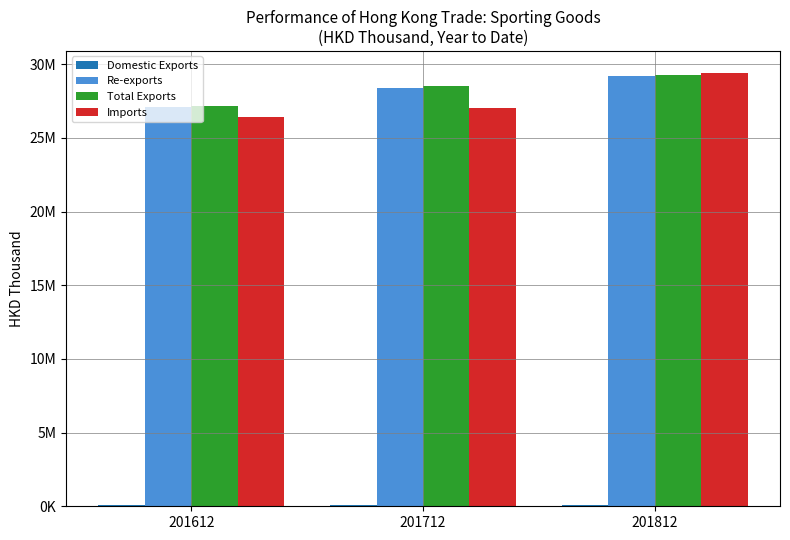

What is the total value across all series at 201612?

80690162.2